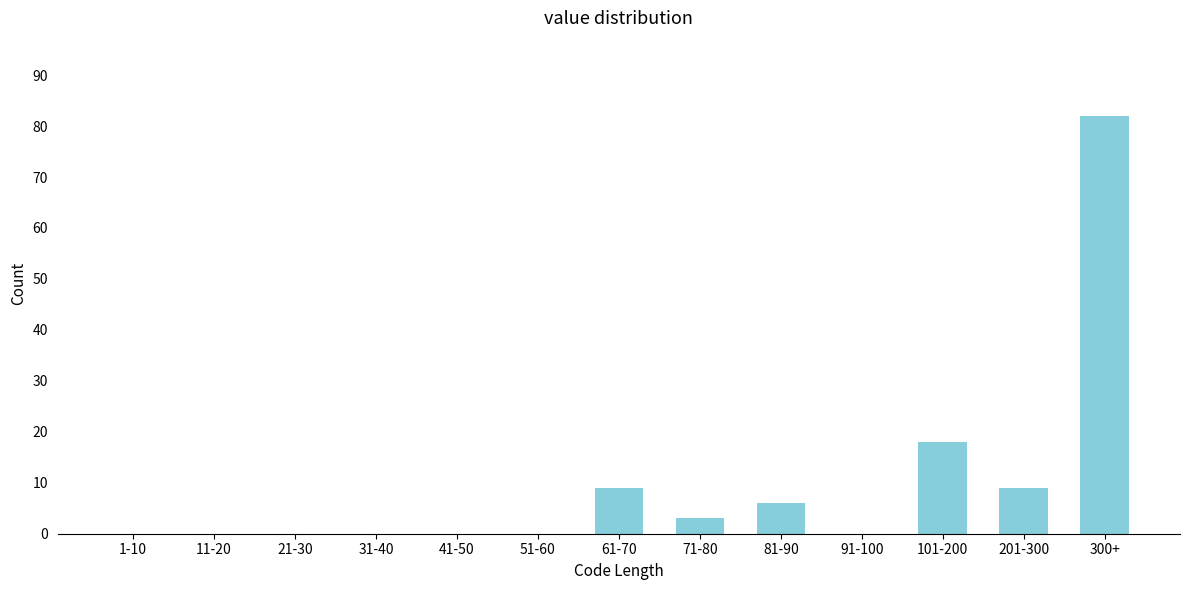

Reading left to right, list all the values displayed in this chart.

1-10=0	11-20=0	21-30=0	31-40=0	41-50=0	51-60=0	61-70=9	71-80=3	81-90=6	91-100=0	101-200=18	201-300=9	300+=82